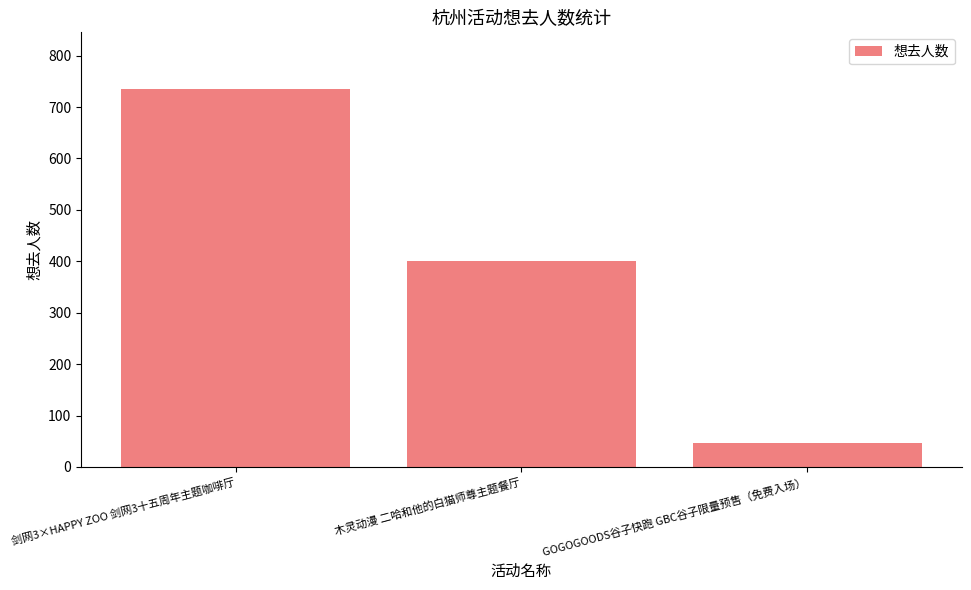

What is the minimum value shown in the chart?

46